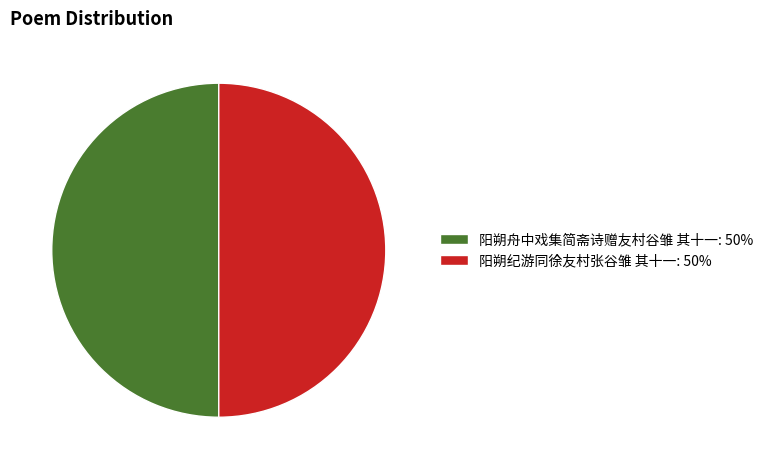

The 阳朔舟中戏集简斋诗赠友村谷雏 其十一: 50% slice represents 50% of the pie. True or false?

True